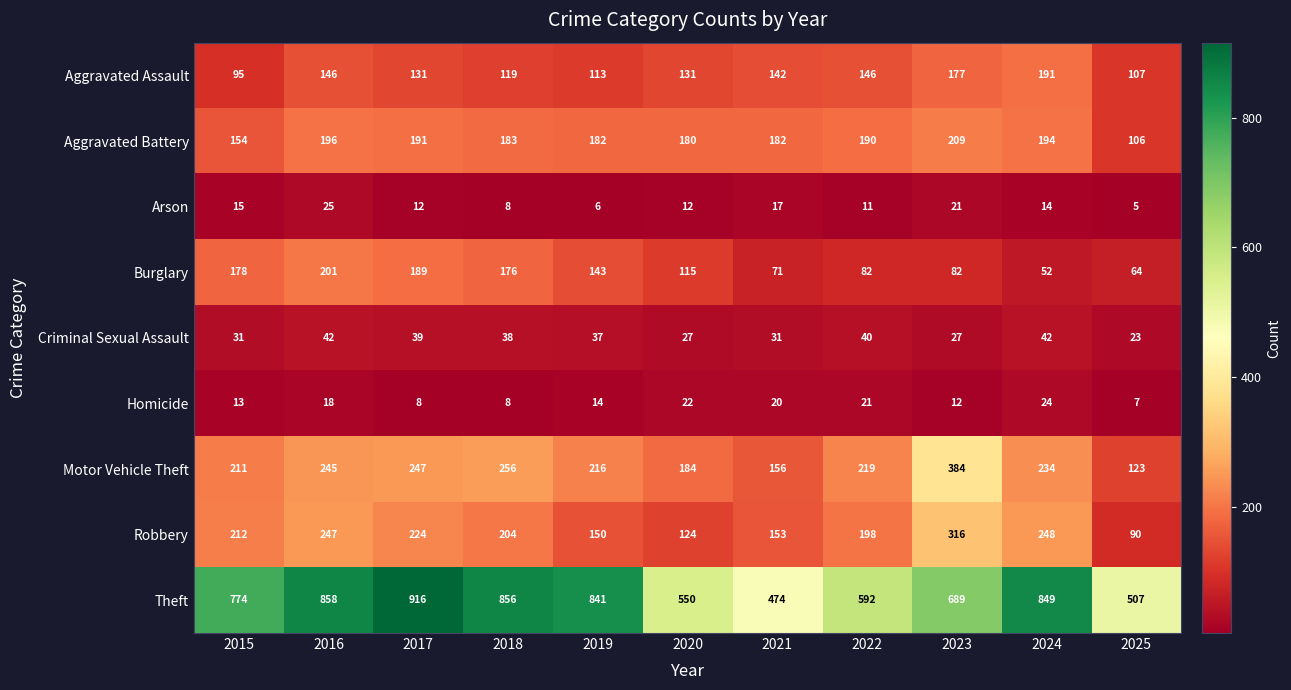

Is it true that Robbery equals 316 at 2023?

True